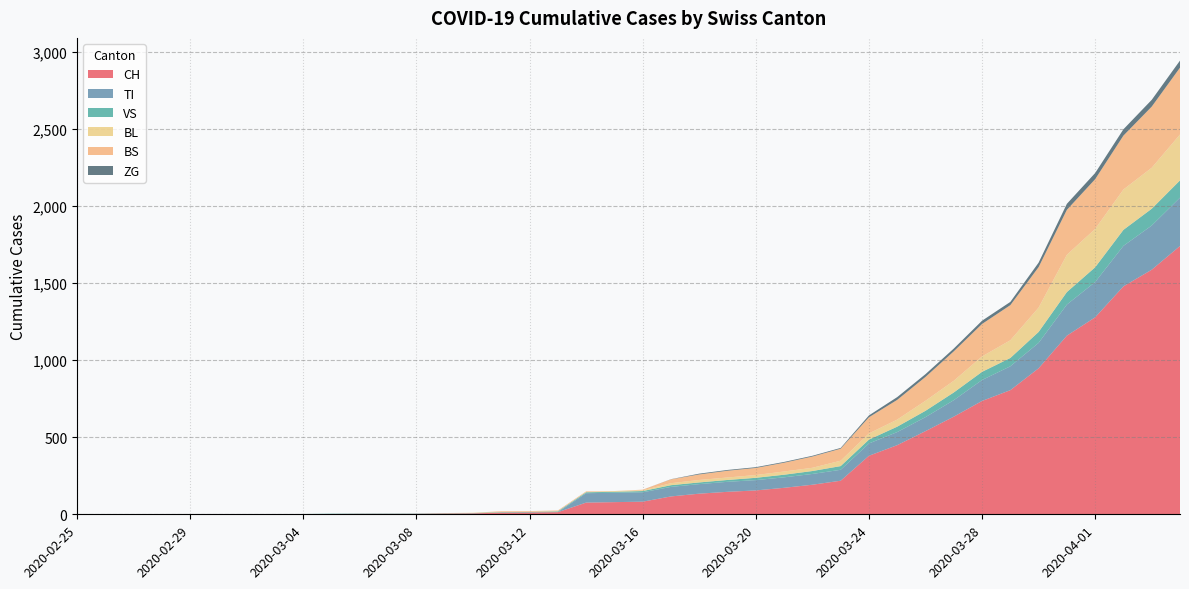

Reading left to right, list all the values displayed in this chart.

CH: 2020-02-25=0	2020-02-26=0	2020-02-27=0	2020-02-28=0	2020-02-29=0	2020-03-01=0	2020-03-02=0	2020-03-03=0	2020-03-04=0	2020-03-05=2	2020-03-06=3	2020-03-07=3	2020-03-08=3	2020-03-09=5	2020-03-10=6	2020-03-11=11	2020-03-12=12	2020-03-13=14	2020-03-14=76	2020-03-15=79	2020-03-16=82	2020-03-17=116	2020-03-18=134	2020-03-19=146	2020-03-20=155	2020-03-21=172	2020-03-22=192	2020-03-23=218	2020-03-24=380	2020-03-25=449	2020-03-26=540	2020-03-27=634	2020-03-28=736	2020-03-29=806	2020-03-30=948	2020-03-31=1160	2020-04-01=1279	2020-04-02=1480	2020-04-03=1588	2020-04-04=1742
TI: 2020-02-25=0	2020-02-26=0	2020-02-27=0	2020-02-28=0	2020-02-29=0	2020-03-01=0	2020-03-02=0	2020-03-03=0	2020-03-04=0	2020-03-05=0	2020-03-06=0	2020-03-07=0	2020-03-08=0	2020-03-09=0	2020-03-10=0	2020-03-11=0	2020-03-12=0	2020-03-13=0	2020-03-14=61	2020-03-15=61	2020-03-16=61	2020-03-17=62	2020-03-18=62	2020-03-19=65	2020-03-20=67	2020-03-21=68	2020-03-22=70	2020-03-23=71	2020-03-24=80	2020-03-25=85	2020-03-26=91	2020-03-27=107	2020-03-28=136	2020-03-29=155	2020-03-30=165	2020-03-31=202	2020-04-01=229	2020-04-02=263	2020-04-03=287	2020-04-04=314
VS: 2020-02-25=0	2020-02-26=0	2020-02-27=0	2020-02-28=2	2020-02-29=2	2020-03-01=2	2020-03-02=2	2020-03-03=2	2020-03-04=2	2020-03-05=2	2020-03-06=2	2020-03-07=2	2020-03-08=2	2020-03-09=2	2020-03-10=2	2020-03-11=3	2020-03-12=3	2020-03-13=5	2020-03-14=6	2020-03-15=6	2020-03-16=8	2020-03-17=11	2020-03-18=11	2020-03-19=12	2020-03-20=15	2020-03-21=17	2020-03-22=19	2020-03-23=24	2020-03-24=25	2020-03-25=35	2020-03-26=41	2020-03-27=50	2020-03-28=53	2020-03-29=54	2020-03-30=71	2020-03-31=81	2020-04-01=96	2020-04-02=104	2020-04-03=109	2020-04-04=112
BL: 2020-02-25=0	2020-02-26=0	2020-02-27=0	2020-02-28=0	2020-02-29=0	2020-03-01=0	2020-03-02=0	2020-03-03=0	2020-03-04=0	2020-03-05=0	2020-03-06=0	2020-03-07=0	2020-03-08=0	2020-03-09=1	2020-03-10=2	2020-03-11=2	2020-03-12=2	2020-03-13=2	2020-03-14=2	2020-03-15=5	2020-03-16=5	2020-03-17=13	2020-03-18=16	2020-03-19=16	2020-03-20=18	2020-03-21=21	2020-03-22=21	2020-03-23=35	2020-03-24=40	2020-03-25=46	2020-03-26=65	2020-03-27=76	2020-03-28=100	2020-03-29=115	2020-03-30=158	2020-03-31=242	2020-04-01=249	2020-04-02=262	2020-04-03=266	2020-04-04=298
BS: 2020-02-25=0	2020-02-26=0	2020-02-27=0	2020-02-28=0	2020-02-29=0	2020-03-01=0	2020-03-02=0	2020-03-03=0	2020-03-04=0	2020-03-05=0	2020-03-06=0	2020-03-07=0	2020-03-08=0	2020-03-09=0	2020-03-10=0	2020-03-11=4	2020-03-12=4	2020-03-13=4	2020-03-14=4	2020-03-15=0	2020-03-16=4	2020-03-17=25	2020-03-18=36	2020-03-19=44	2020-03-20=46	2020-03-21=57	2020-03-22=73	2020-03-23=78	2020-03-24=105	2020-03-25=128	2020-03-26=155	2020-03-27=191	2020-03-28=211	2020-03-29=228	2020-03-30=263	2020-03-31=292	2020-04-01=323	2020-04-02=350	2020-04-03=397	2020-04-04=434
ZG: 2020-02-25=0	2020-02-26=0	2020-02-27=0	2020-02-28=0	2020-02-29=0	2020-03-01=0	2020-03-02=0	2020-03-03=0	2020-03-04=0	2020-03-05=0	2020-03-06=0	2020-03-07=0	2020-03-08=0	2020-03-09=0	2020-03-10=0	2020-03-11=0	2020-03-12=0	2020-03-13=0	2020-03-14=0	2020-03-15=0	2020-03-16=0	2020-03-17=1	2020-03-18=5	2020-03-19=5	2020-03-20=5	2020-03-21=5	2020-03-22=5	2020-03-23=5	2020-03-24=12	2020-03-25=18	2020-03-26=18	2020-03-27=18	2020-03-28=21	2020-03-29=21	2020-03-30=29	2020-03-31=39	2020-04-01=40	2020-04-02=41	2020-04-03=44	2020-04-04=46